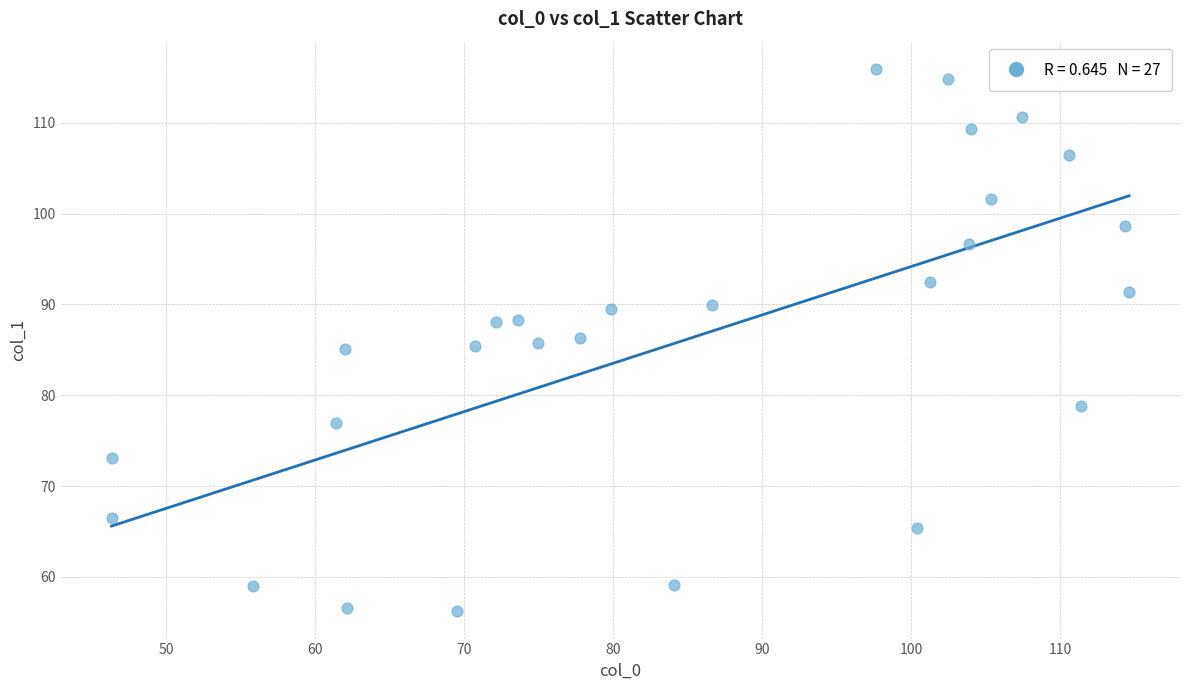

What is the range of Y values (max minus min)?

59.7